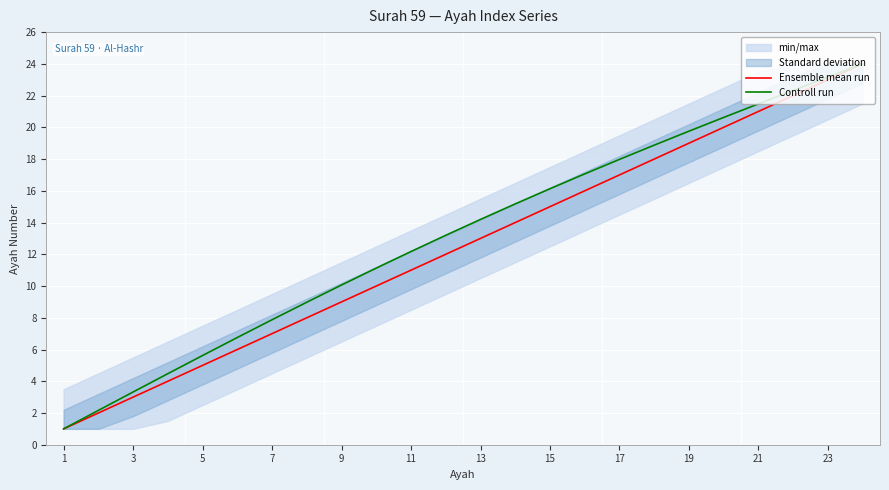

What is the difference between the Ensemble mean run values at 21 and 9?

12.0